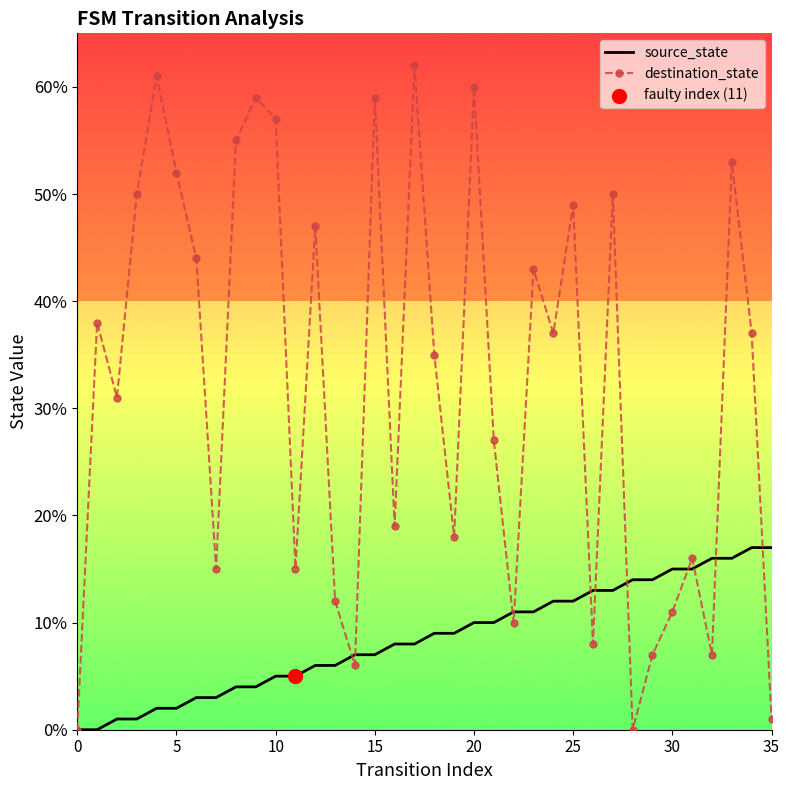

Which series has the largest total across all categories?

destination_state